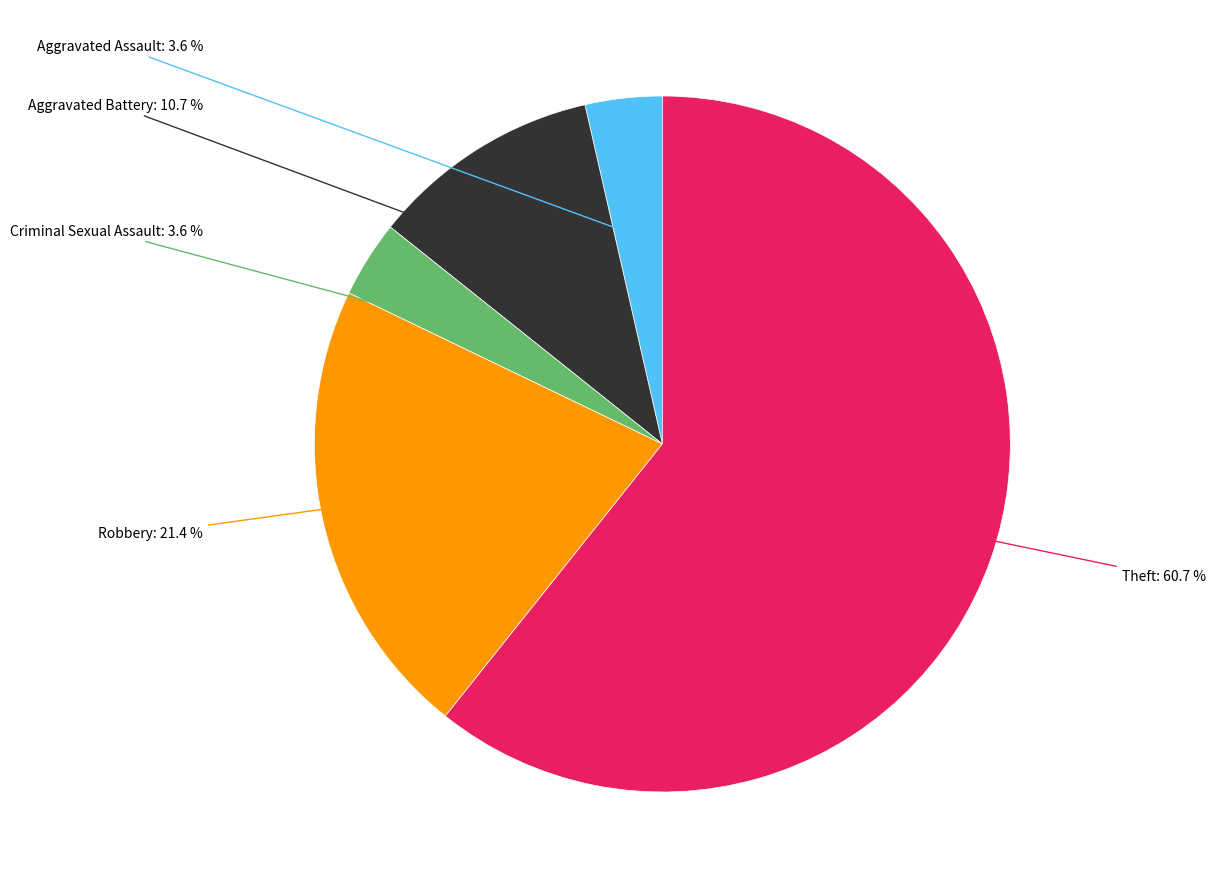

Is the sum of Aggravated Battery and Theft greater than half?

Yes